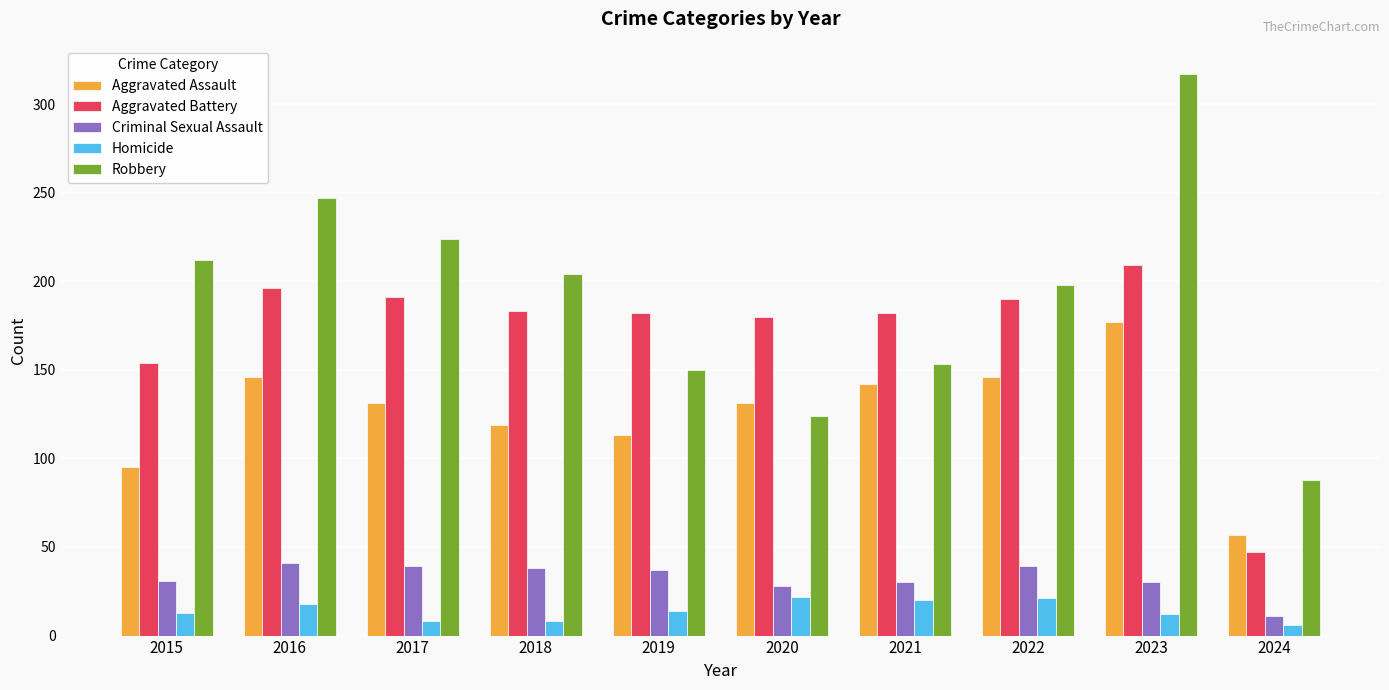

Is the value of Homicide at 2019 greater than the value of Criminal Sexual Assault at 2016?

No